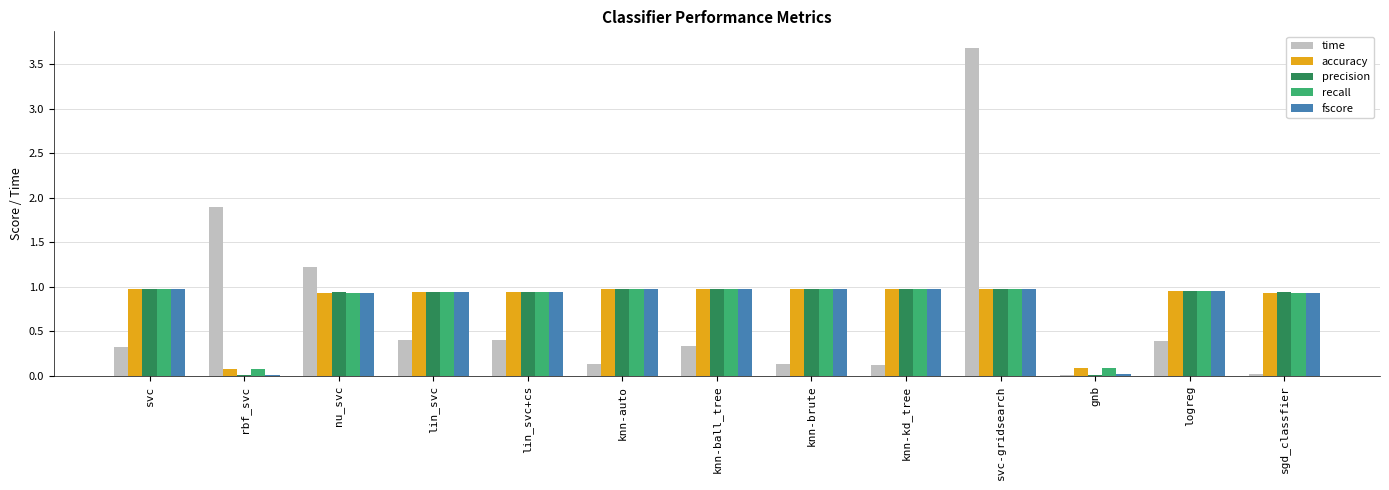

At which category is the sum across all series the highest?

svc-gridsearch